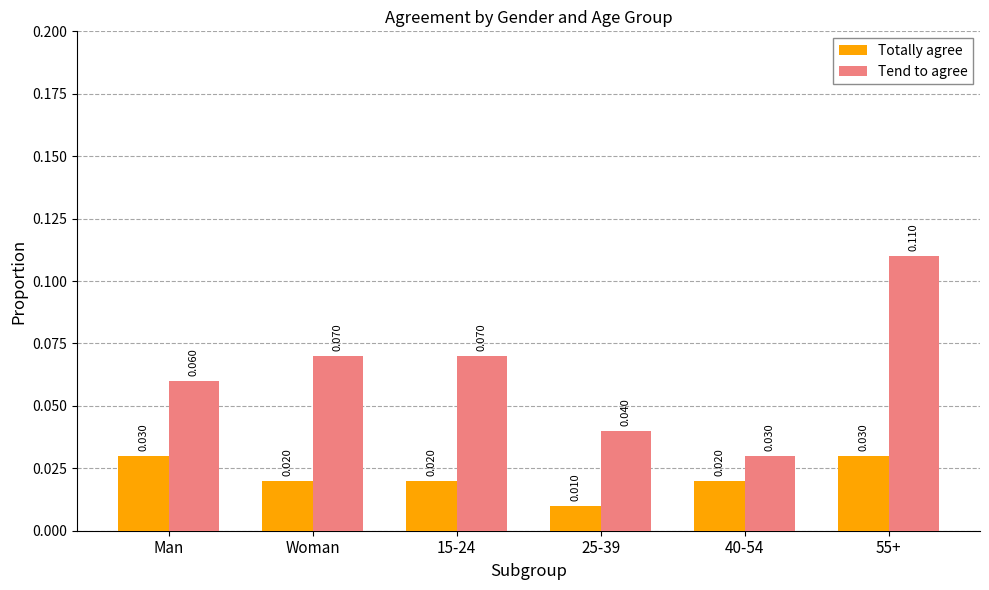

How many series are shown in this chart?

2